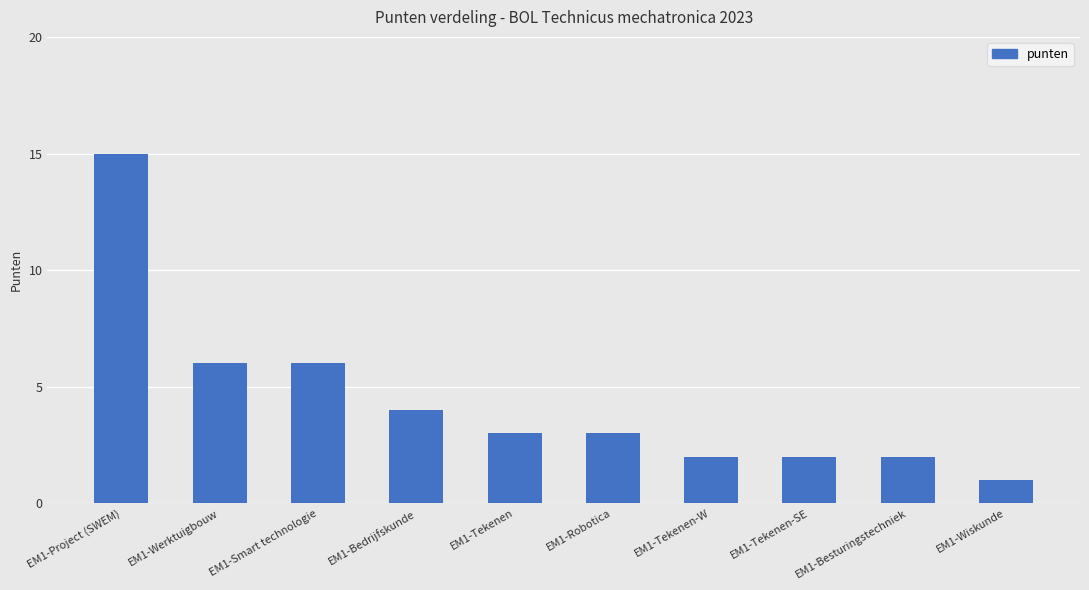

What is the label of the 1st bar from the left?

EM1-Project (SWEM)